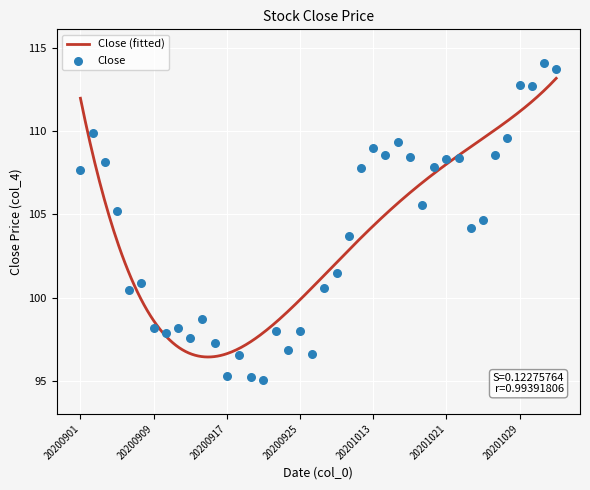

What is the change in value from 20201020 to 20201023?

-3.6